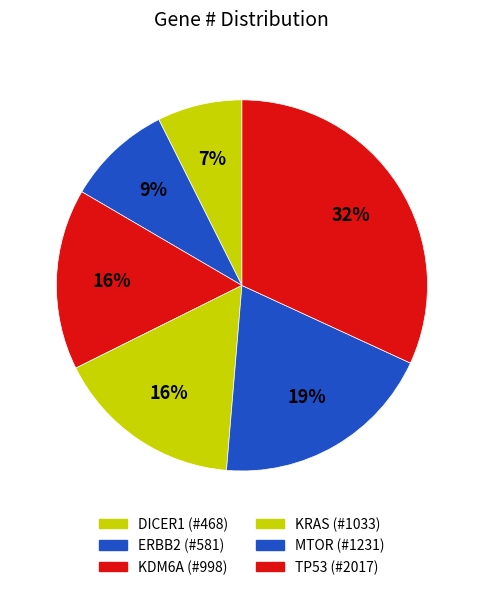

Is it true that DICER1 is 7% of the pie?

True